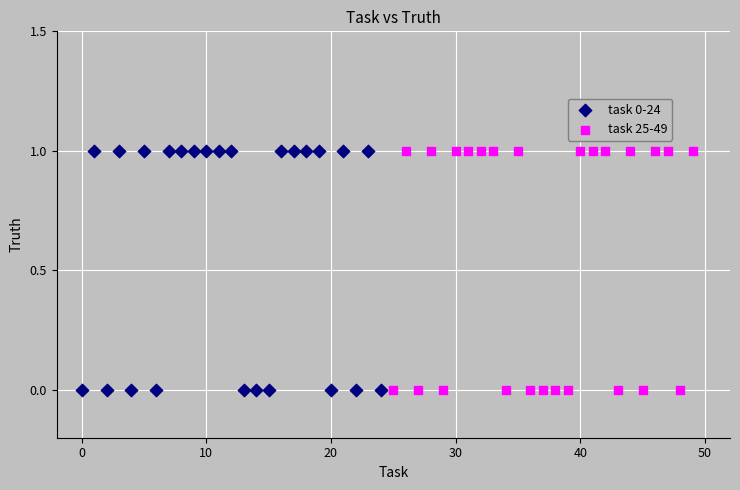

What are all the series names shown in the legend?

task 0-24, task 25-49